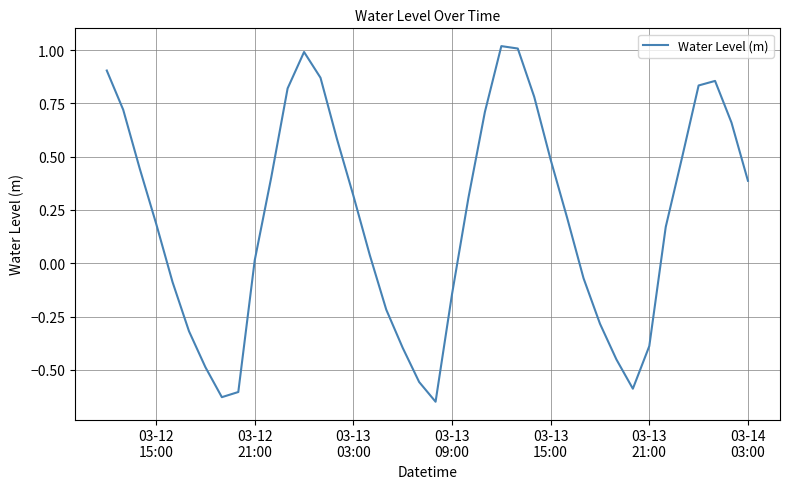

What is the difference between the maximum and minimum values?

1.7